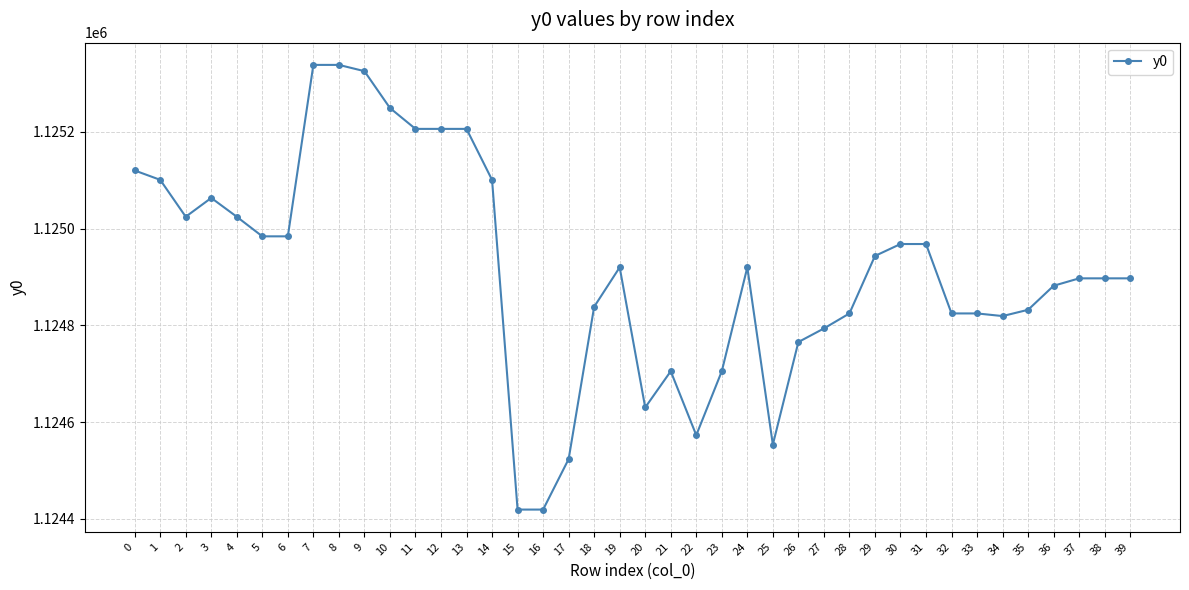

The value at 30 is 1124968.3. True or false?

True